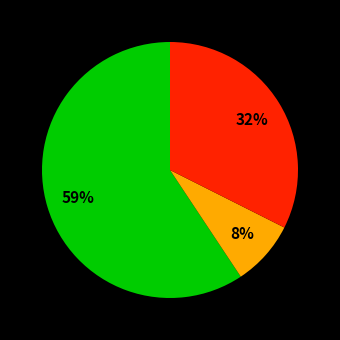

To the nearest percent, what is the average slice percentage?

33%